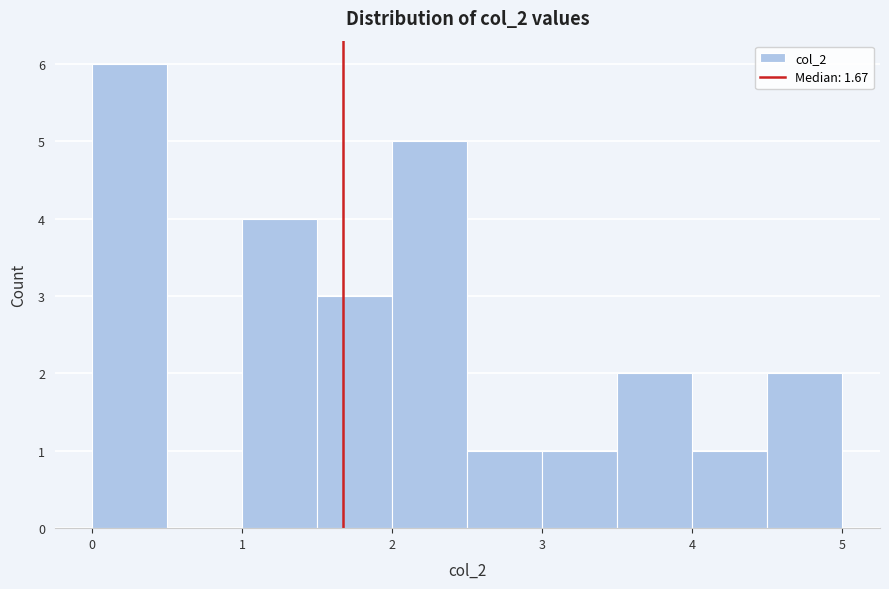

Reading left to right, list every bar in this chart as the range it spans on the x-axis followed by its height. The values are not printed on the chart, so give them approximately, as read against the axis.

0.0 to 0.5: 6
0.5 to 1.0: 0
1.0 to 1.5: 4
1.5 to 2.0: 3
2.0 to 2.5: 5
2.5 to 3.0: 1
3.0 to 3.5: 1
3.5 to 4.0: 2
4.0 to 4.5: 1
4.5 to 5.0: 2